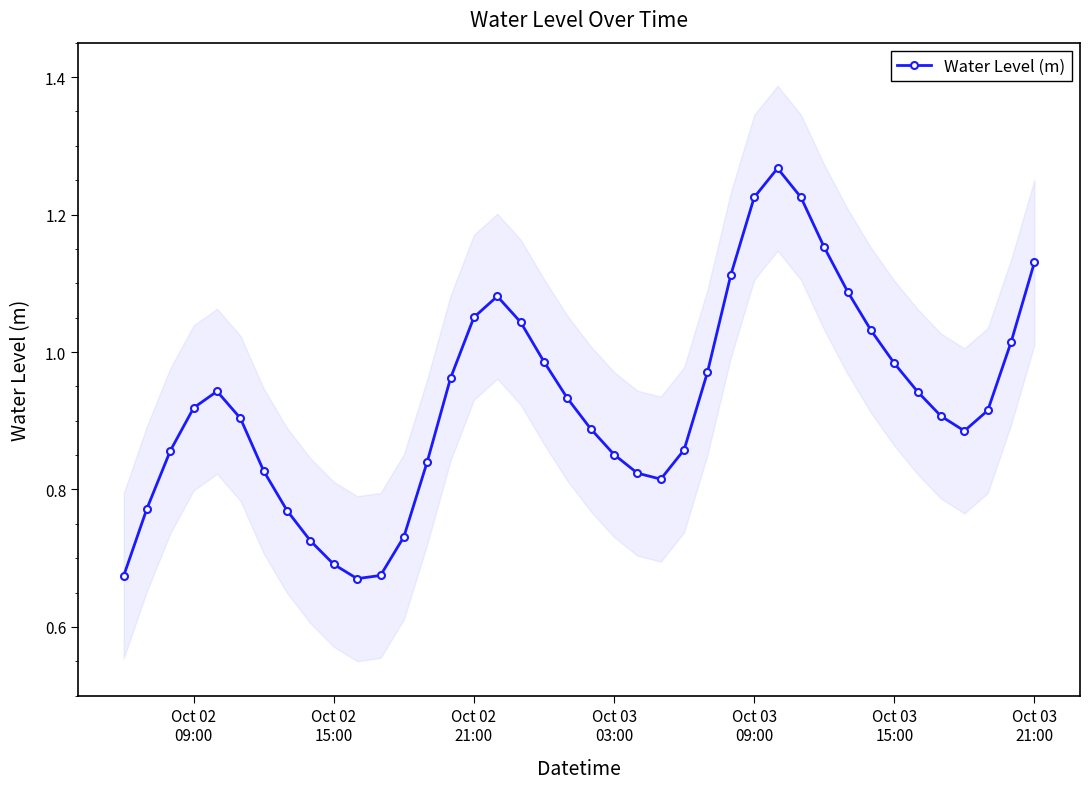

What is the difference between the second highest and minimum values?

0.6